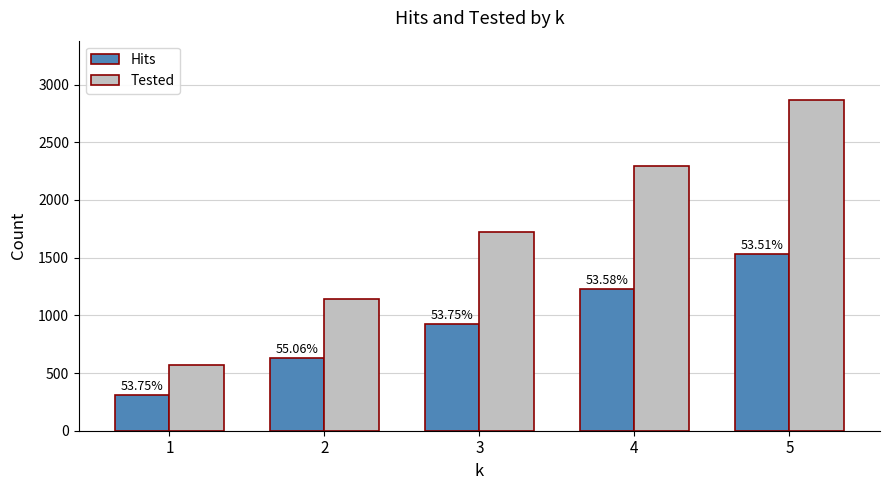

Rank the series at 5 from lowest to highest value.

Hits, Tested